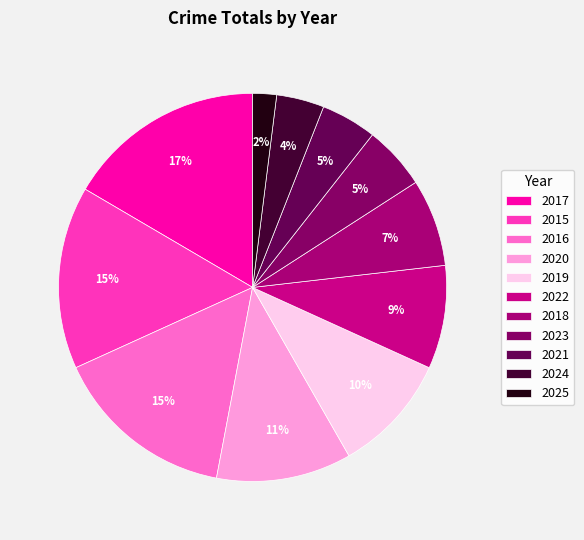

What is the smallest slice in the pie chart?

2025